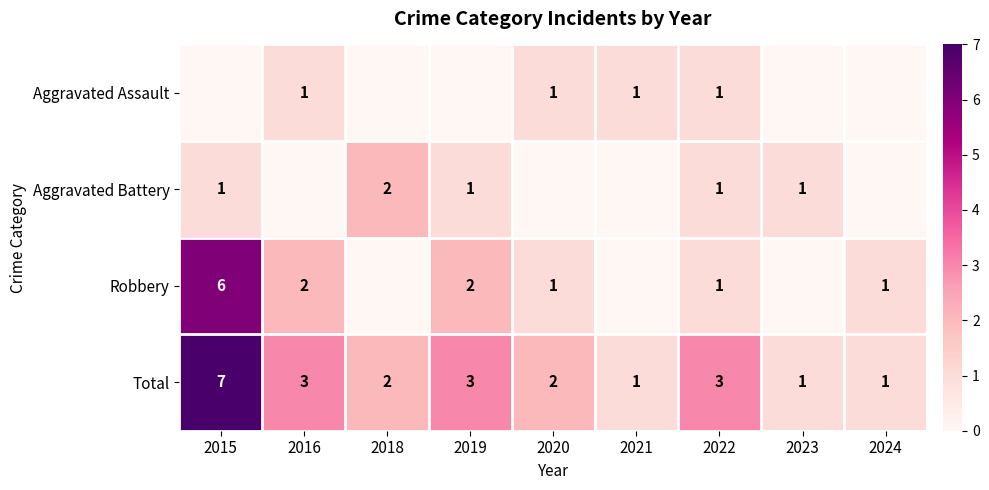

At which label does Total first exceed 2?

2015